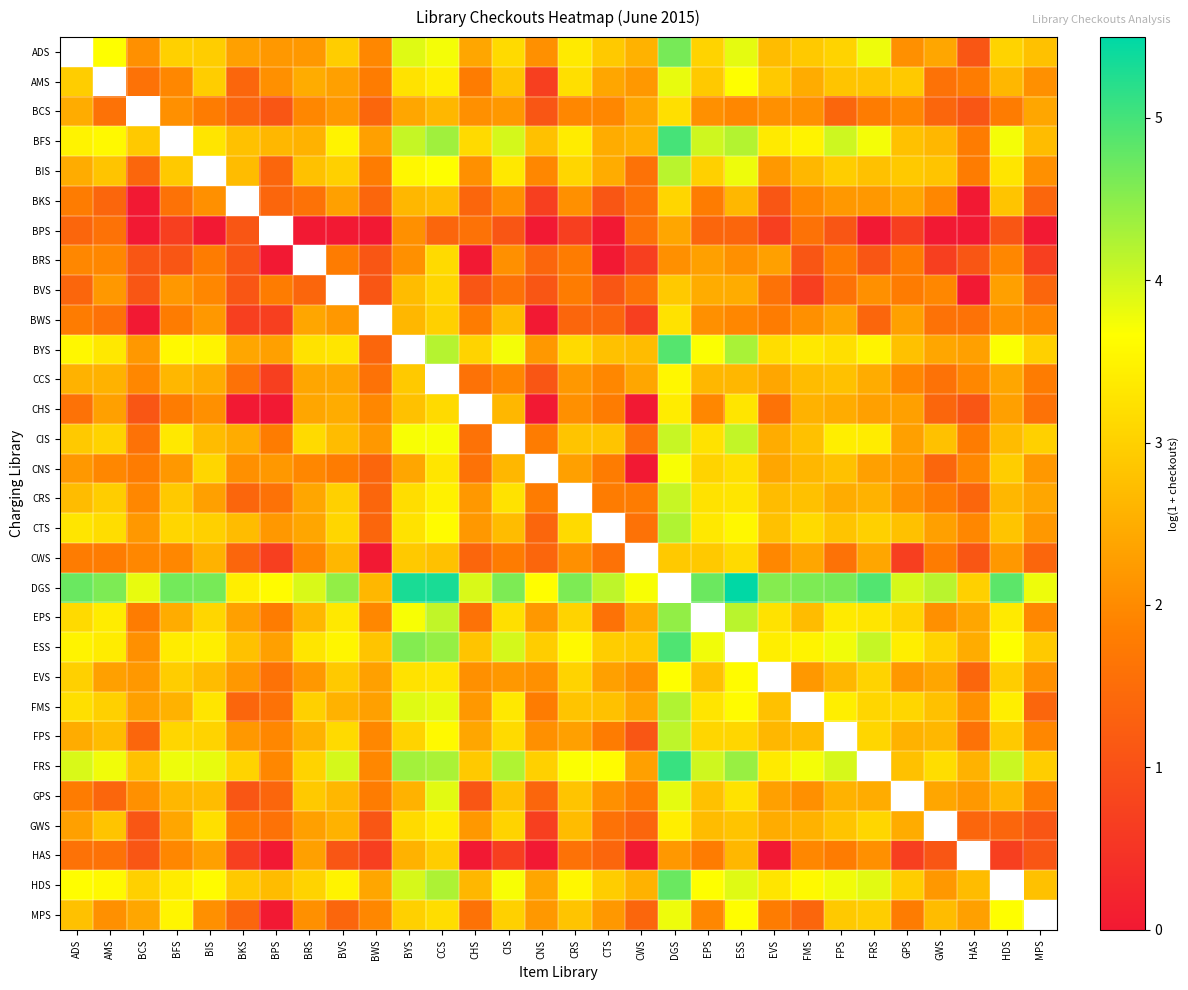

What is the difference between the maximum and minimum values in the CTS series?

2.8